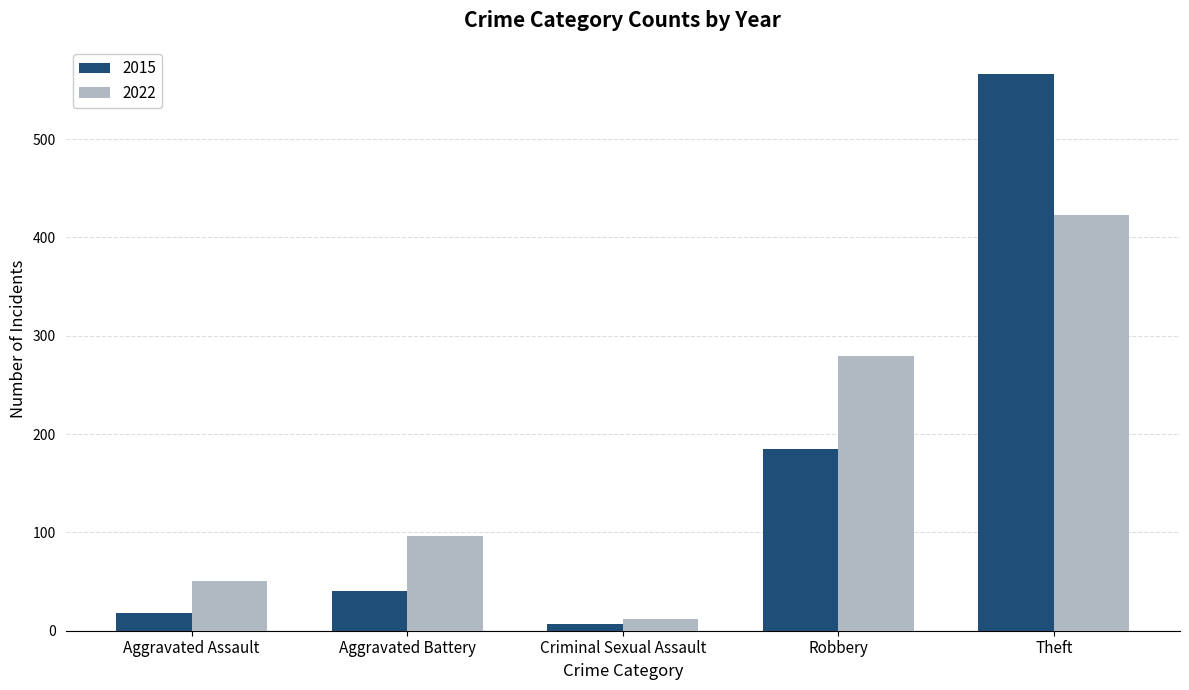

Where is 2015 nearest to the value 286?

Robbery